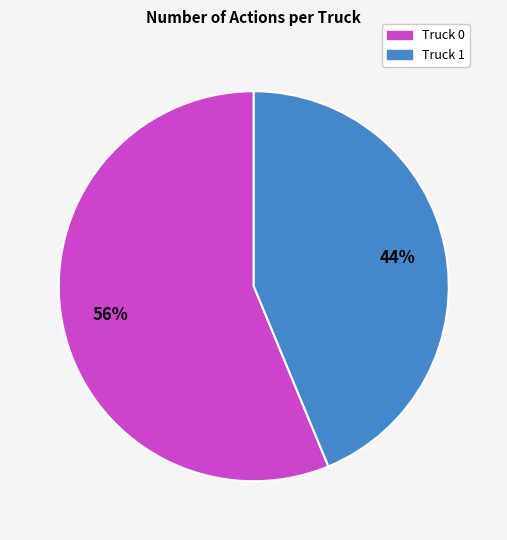

Do Truck 0 and Truck 1 together represent more than half of the pie?

Yes